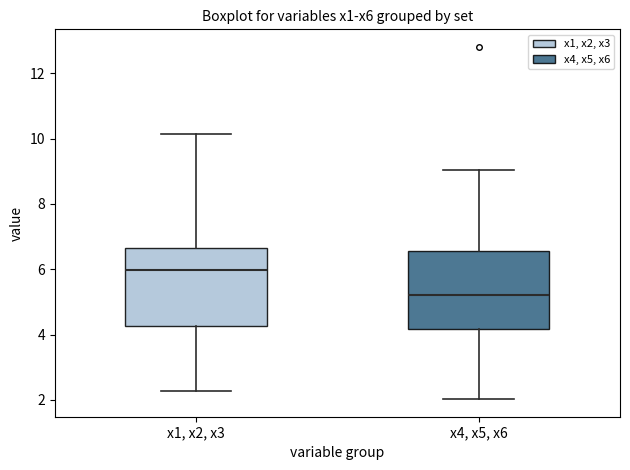

Reading left to right, read every box against the y-axis: the position of its median line, the range the box covers, and the ends of its whiskers. The values are not printed on the chart, so give them approximately, as read against the axis.

x1, x2, x3: median 6.0, box 4.2 to 6.6, whiskers 2.2 to 10.2
x4, x5, x6: median 5.2, box 4.2 to 6.6, whiskers 2.0 to 9.0